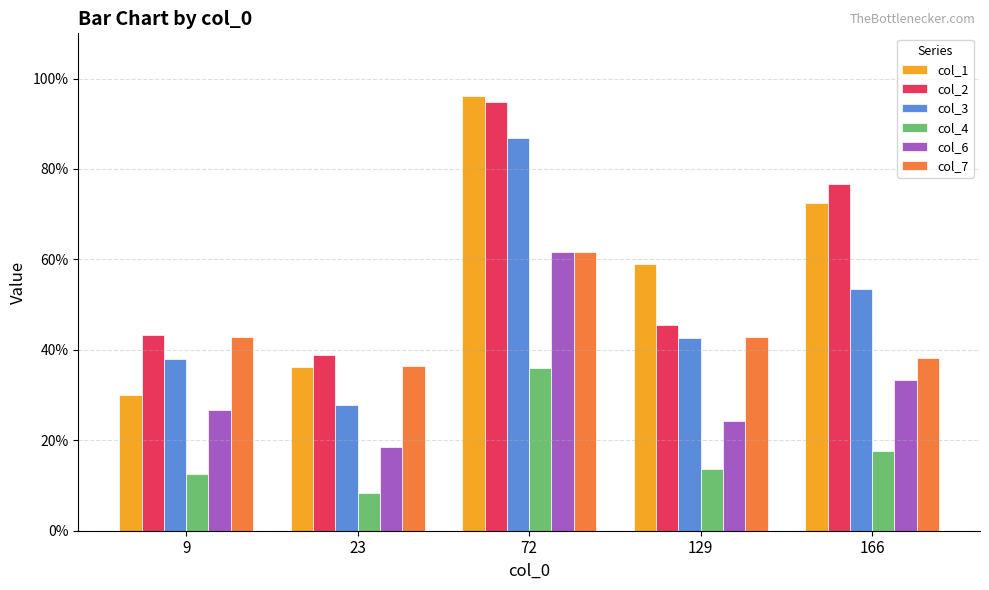

What are all the series names shown in the legend?

col_1, col_2, col_3, col_4, col_6, col_7